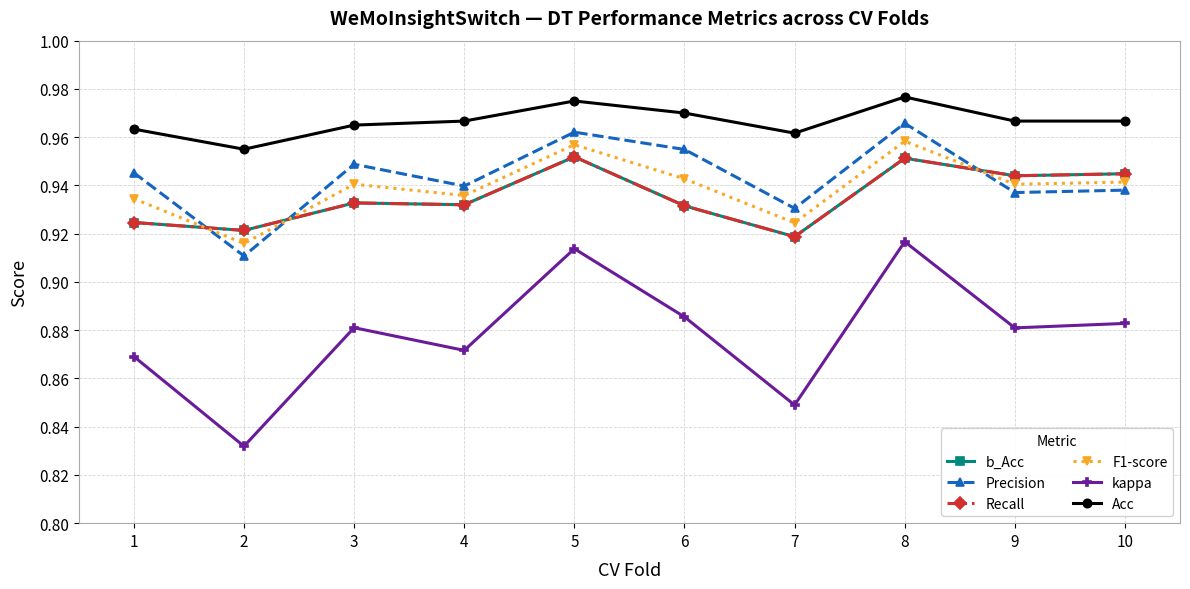

Count the b_Acc values in the range 0 to 1.

10